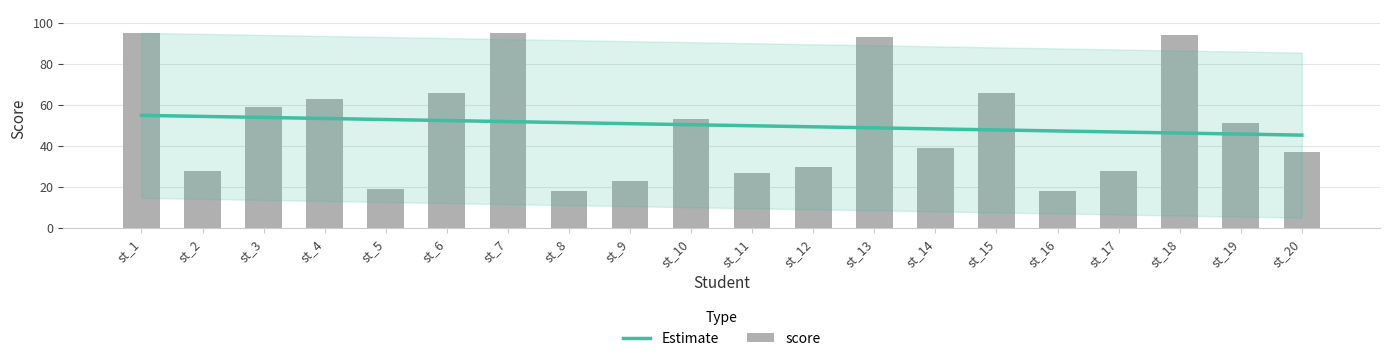

Is it true that the value at st_5 is 9?

False